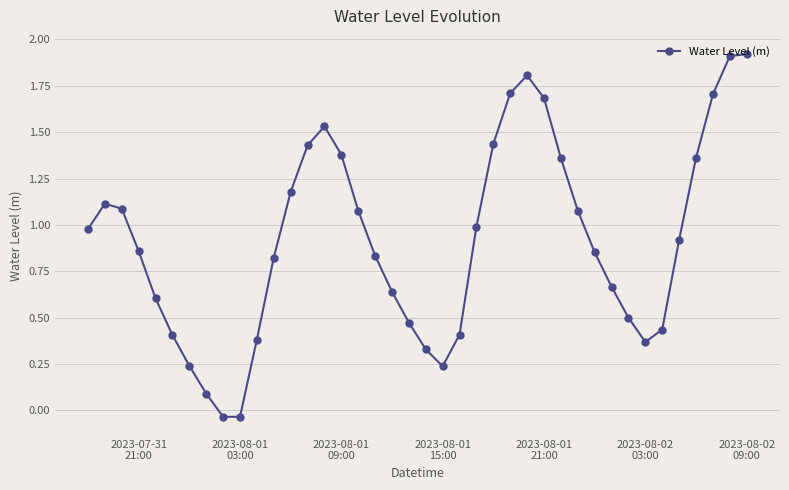

True or false: there are more than 2 points higher than both neighbors.

True